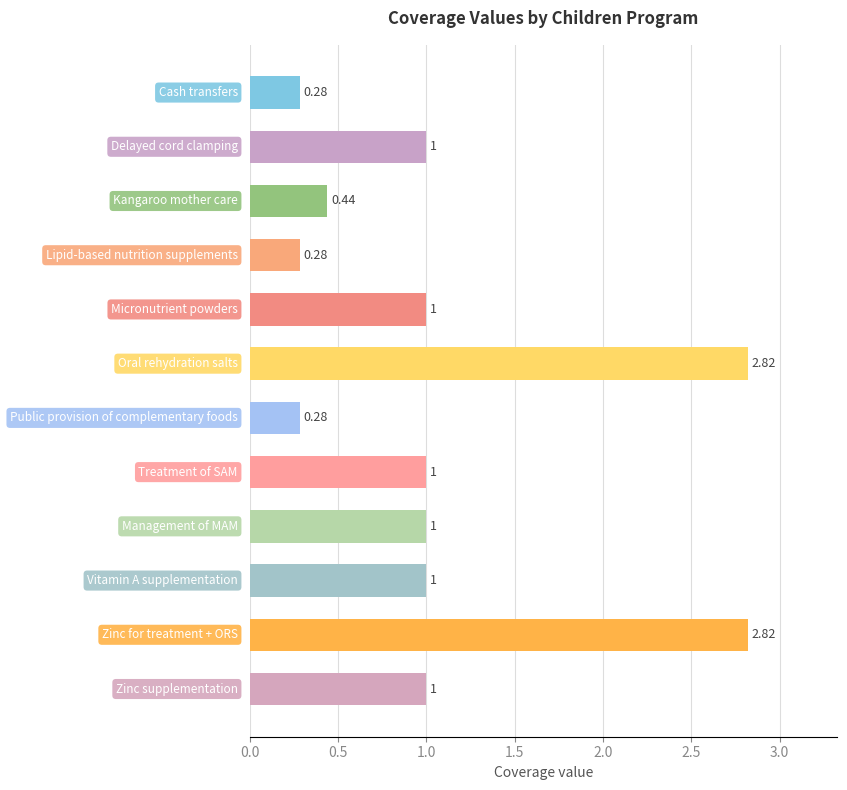

Does the chart contain any negative values?

No